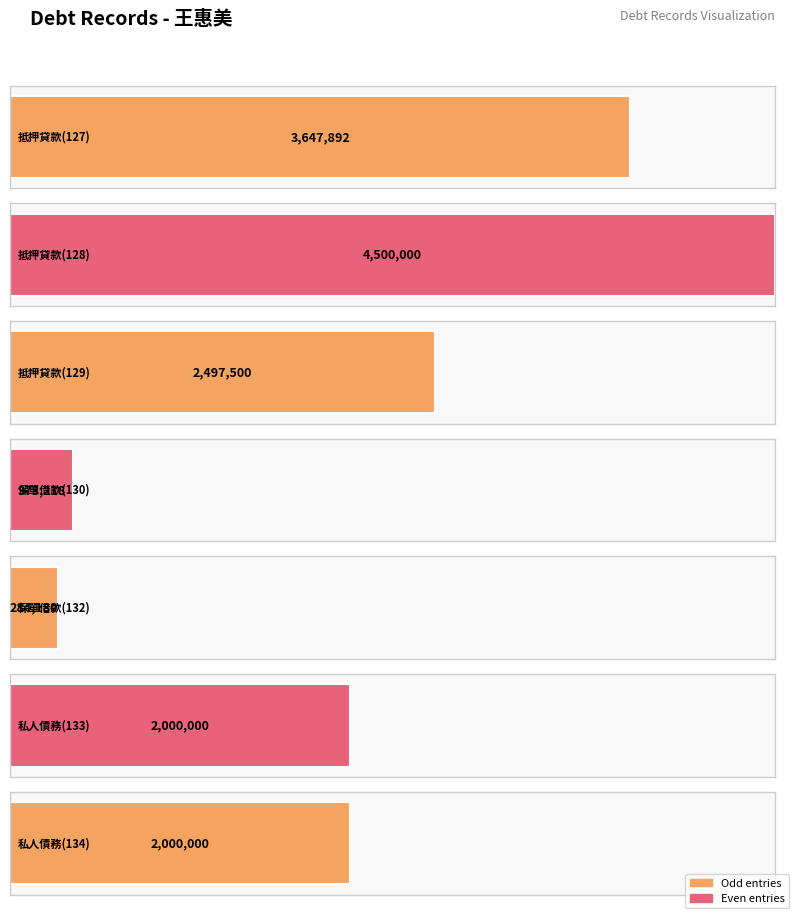

What is the smallest value displayed?

284180